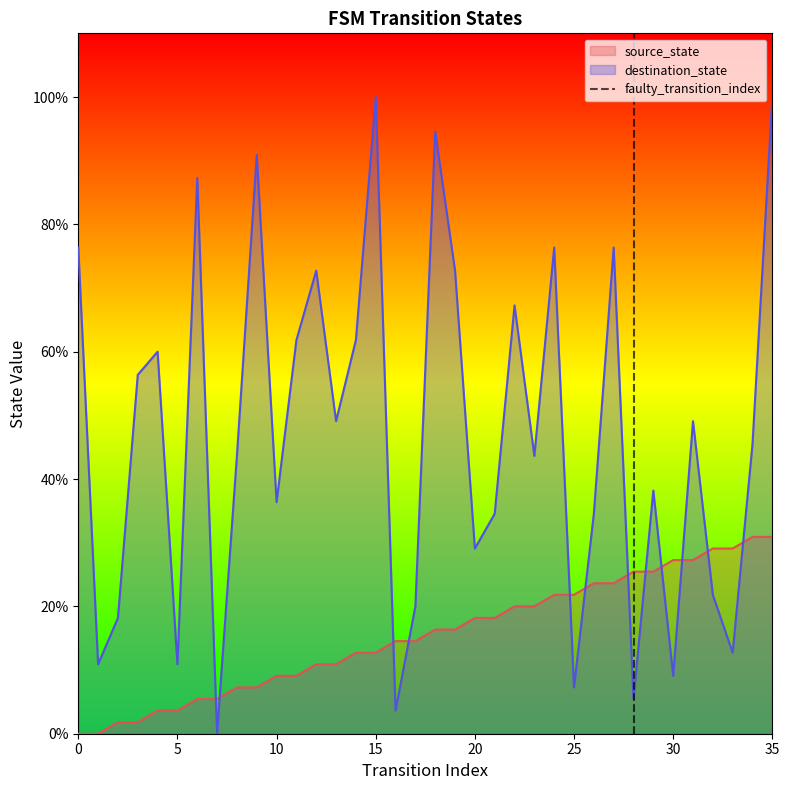

True or false: destination_state and source_state intersect in this chart.

True